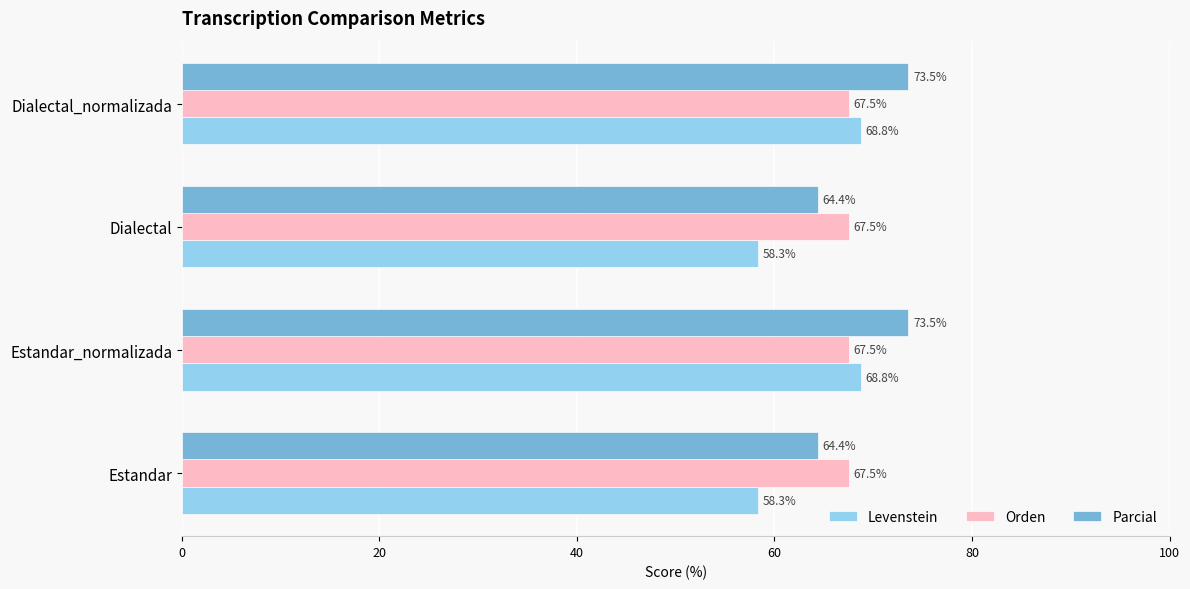

List the series in order of their peak value, highest first.

Parcial, Levenstein, Orden